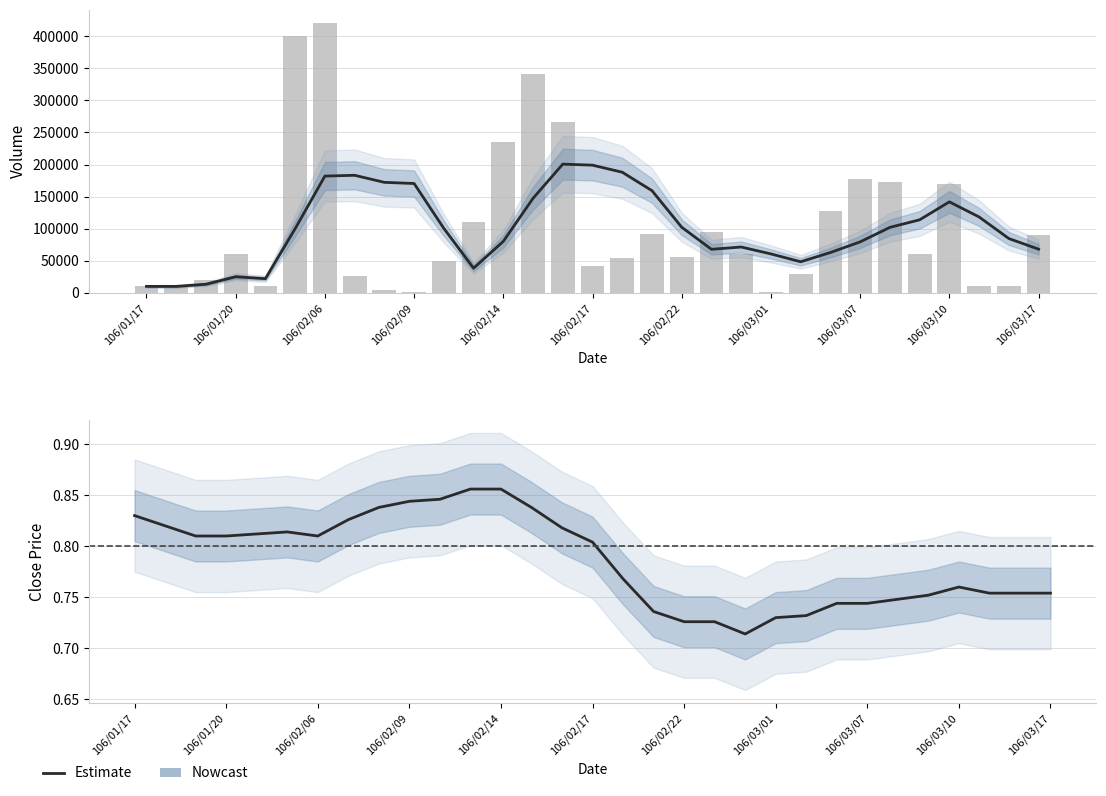

What is the total value across all series at 19?

95000.7